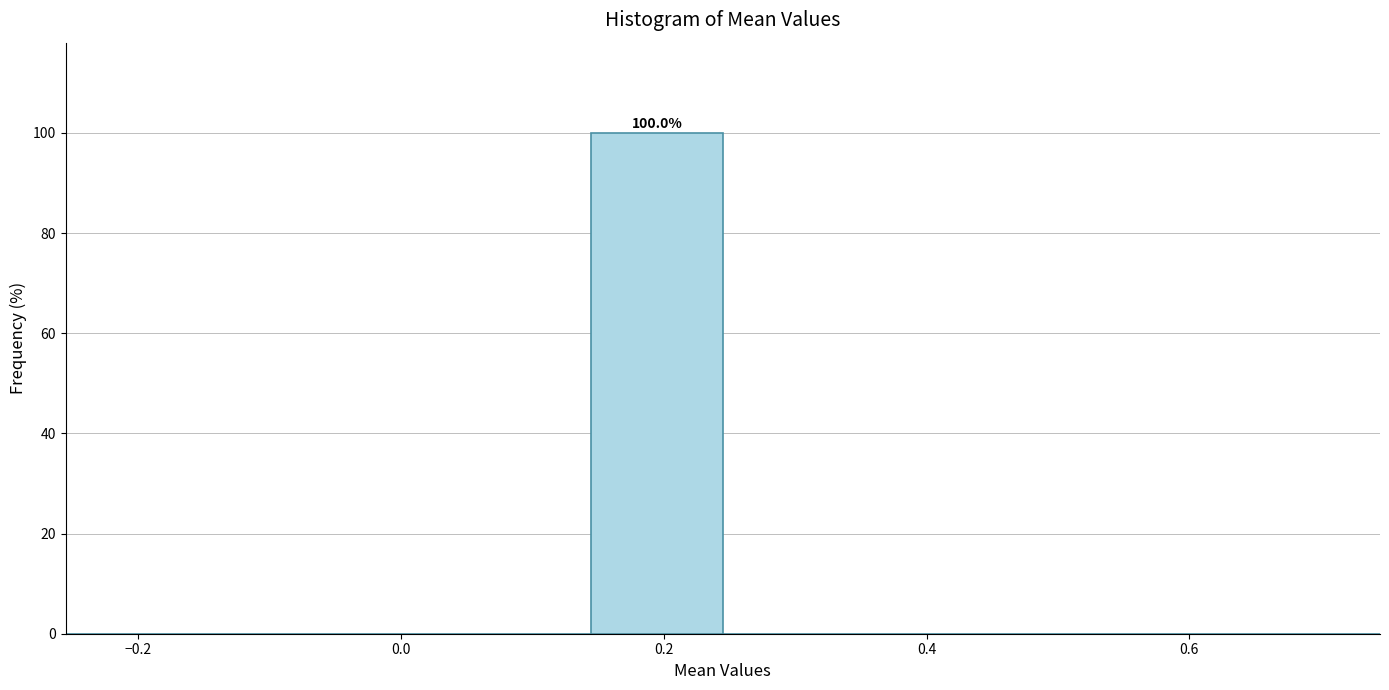

Which range on the x-axis has the tallest bar?

0.14 to 0.24